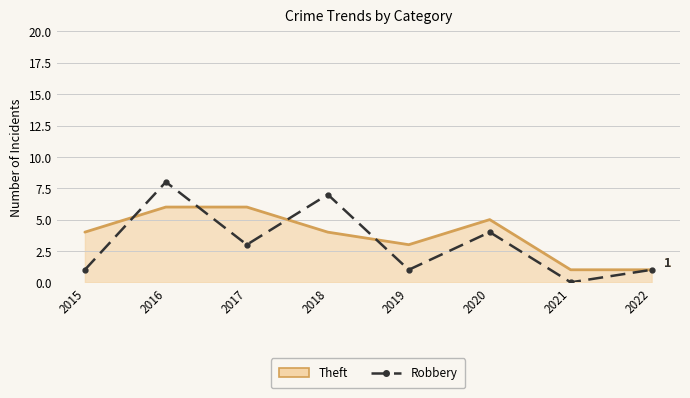

The Robbery series shows 4 at 2021. True or false?

False